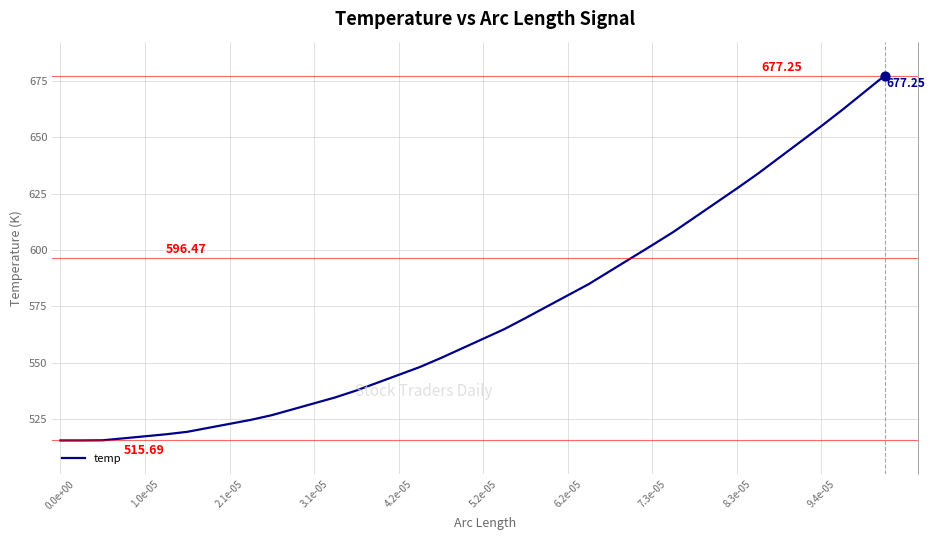

How many lines are shown in the chart?

1